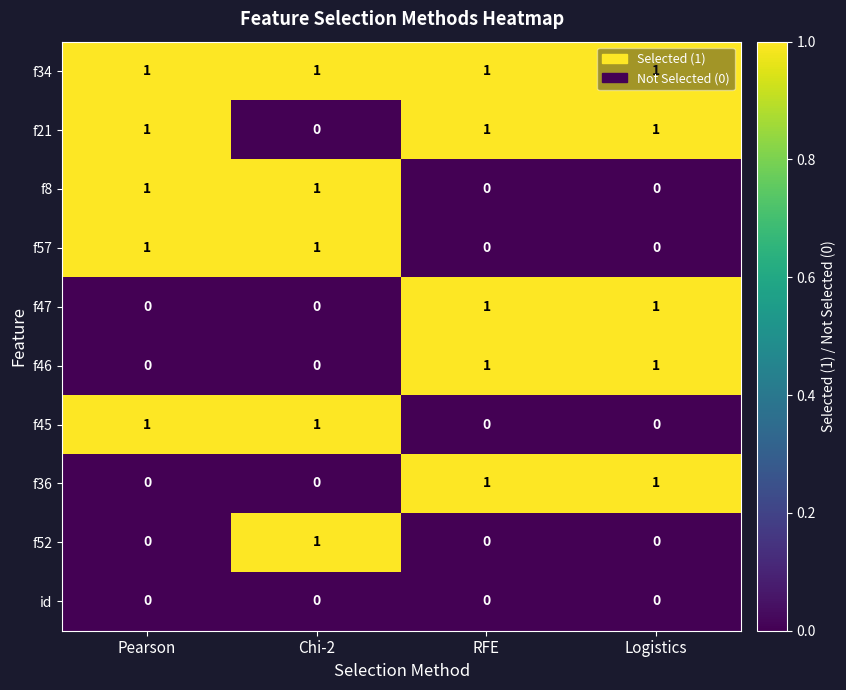

What is the total value across all series at RFE?

5